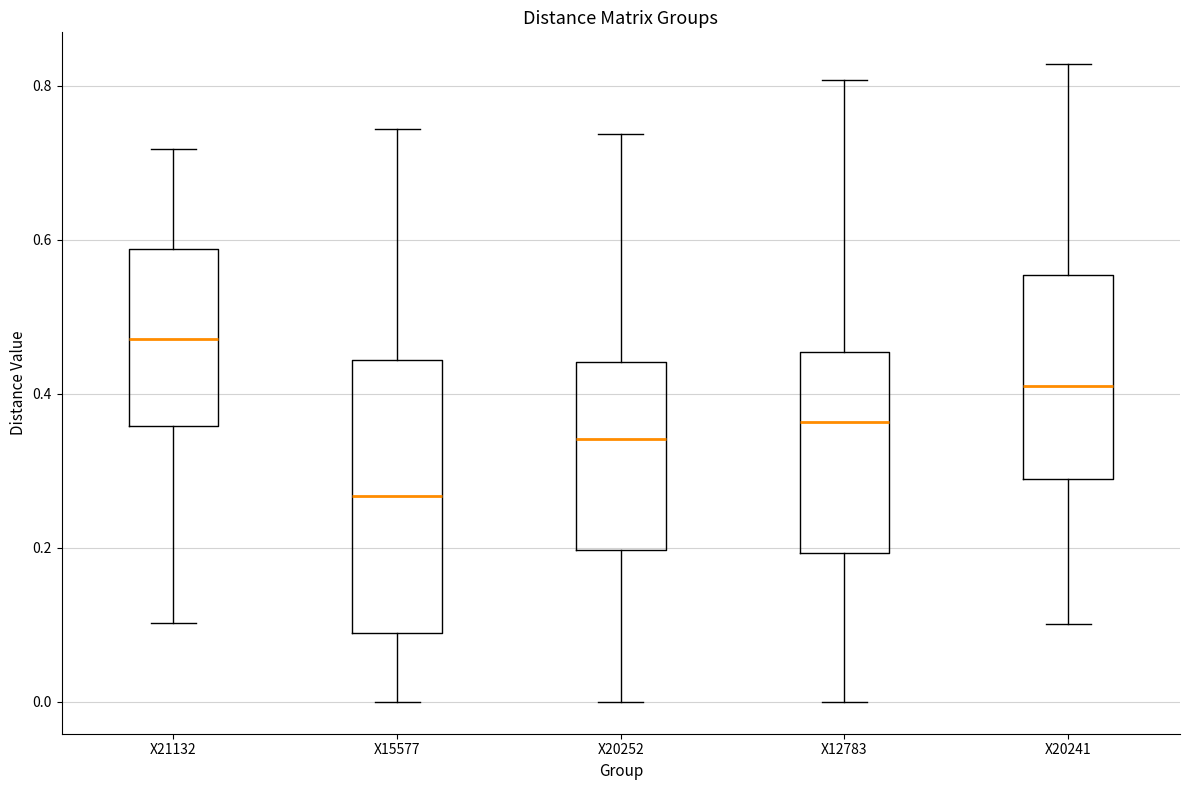

Reading left to right, read every box against the y-axis: the position of its median line, the range the box covers, and the ends of its whiskers. The values are not printed on the chart, so give them approximately, as read against the axis.

X21132: median 0.48, box 0.36 to 0.58, whiskers 0.10 to 0.72
X15577: median 0.26, box 0.08 to 0.44, whiskers 0.00 to 0.74
X20252: median 0.34, box 0.20 to 0.44, whiskers 0.00 to 0.74
X12783: median 0.36, box 0.20 to 0.46, whiskers 0.00 to 0.80
X20241: median 0.42, box 0.28 to 0.56, whiskers 0.10 to 0.82